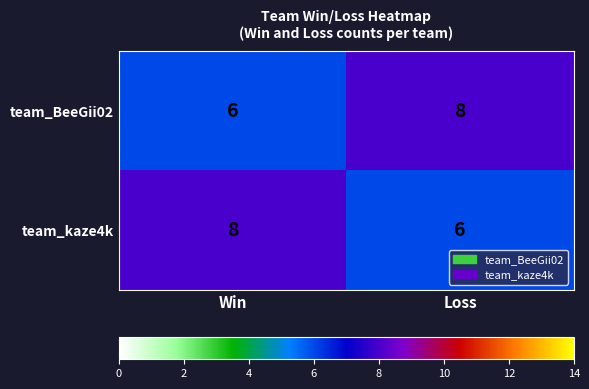

What is the total value across all series at Loss?

14